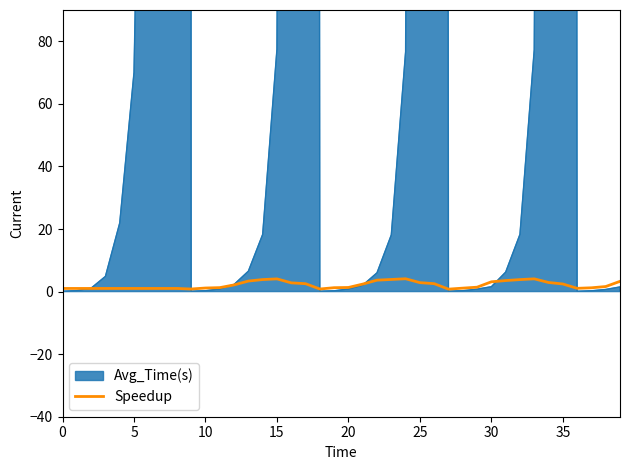

Reading right to left, transcribe all the data shown in this chart.

3.3	1.6	1.2	1.0	2.4	2.9	4.1	3.8	3.5	3.1	1.4	1.1	0.8	2.5	2.9	4.1	3.9	3.6	2.4	1.3	1.2	0.8	2.5	2.8	4.1	3.8	3.4	2.1	1.3	1.1	0.8	1.0	1.0	1.0	1.0	1.0	1.0	1.0	1.0	1.0